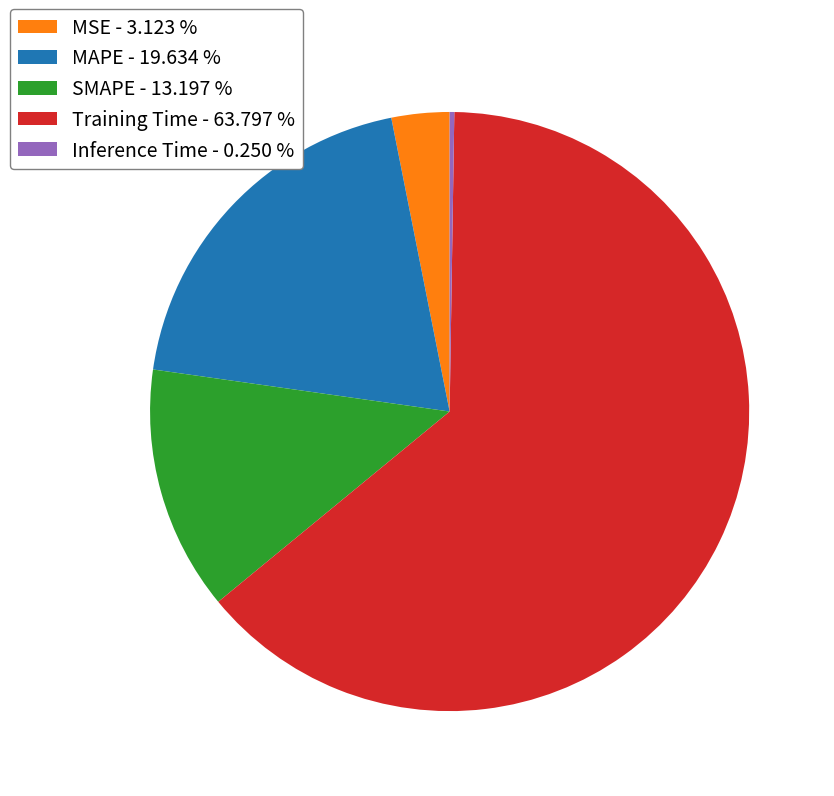

Combined, do MAPE - 19.634 % and MSE - 3.123 % account for over 50%?

No